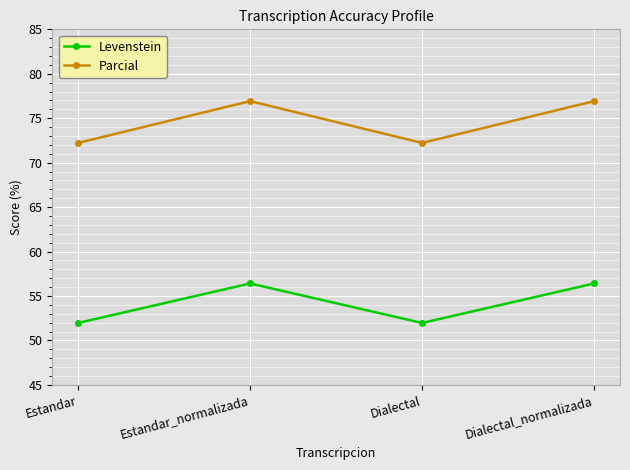

How many interior local valleys does the Parcial series have?

1